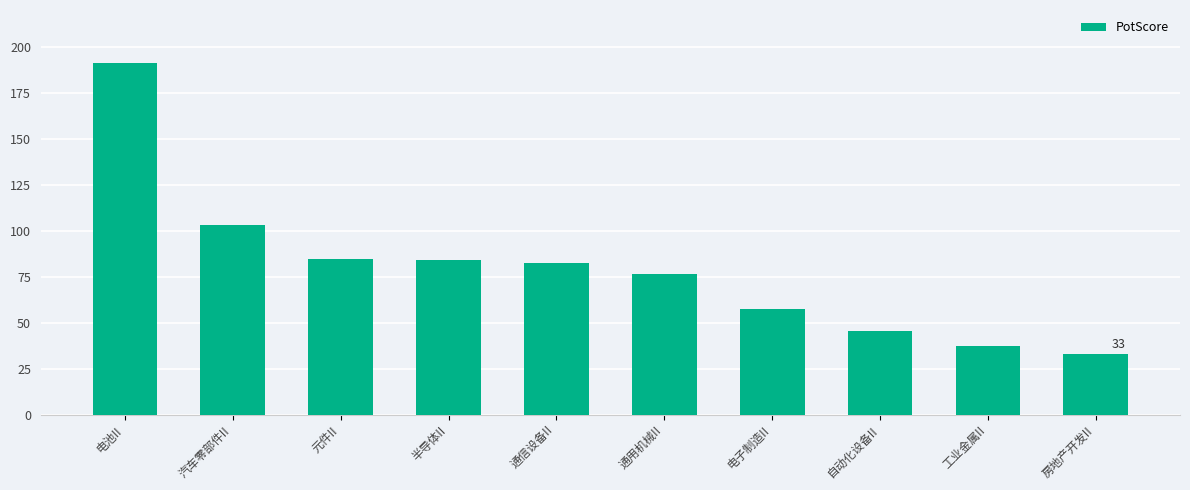

True or false: the data shows 191.2 at 电池II.

True